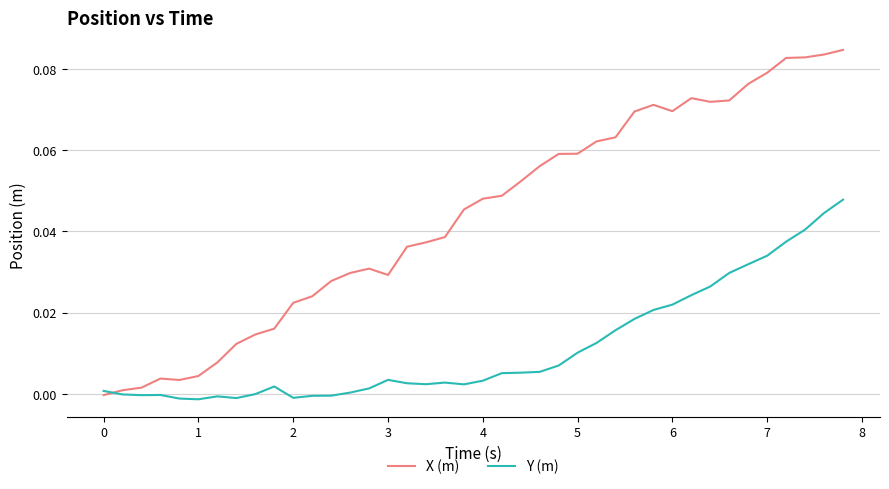

List the series in order of their overall mean, highest first.

X (m), Y (m)